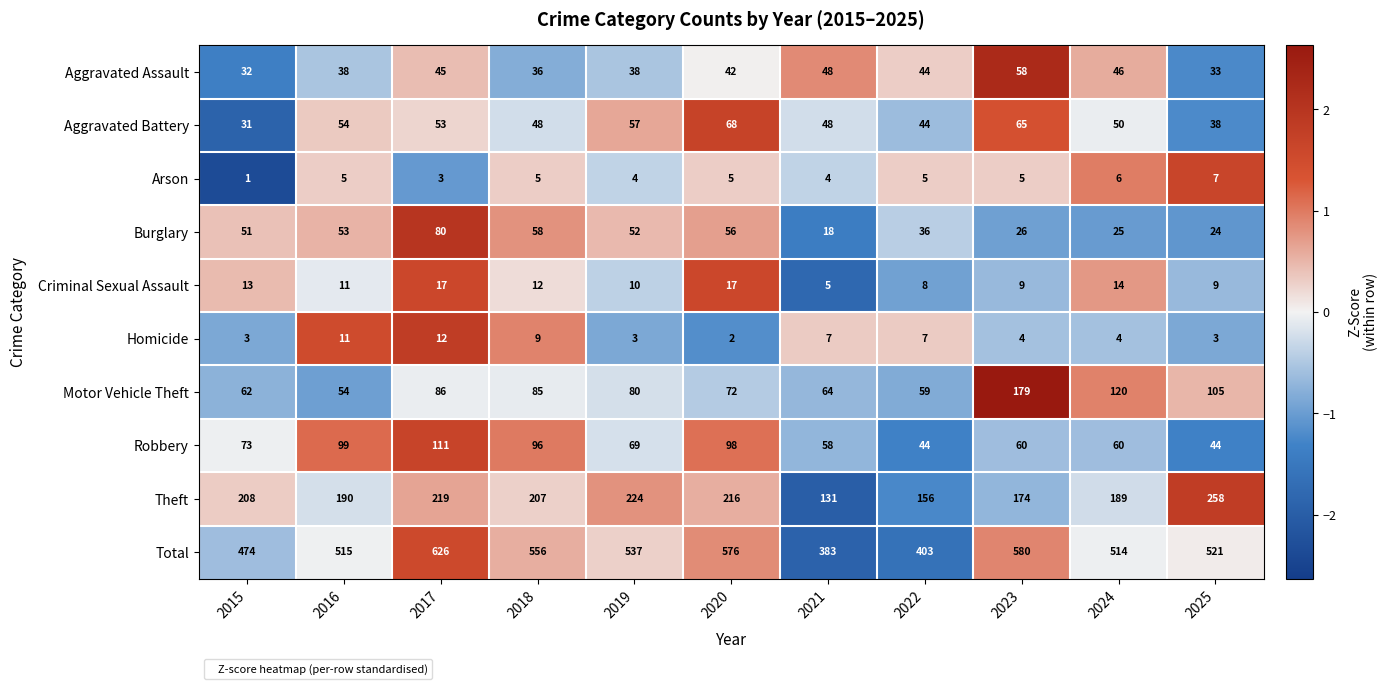

Which series changed the most between 2015 and 2020?

Total